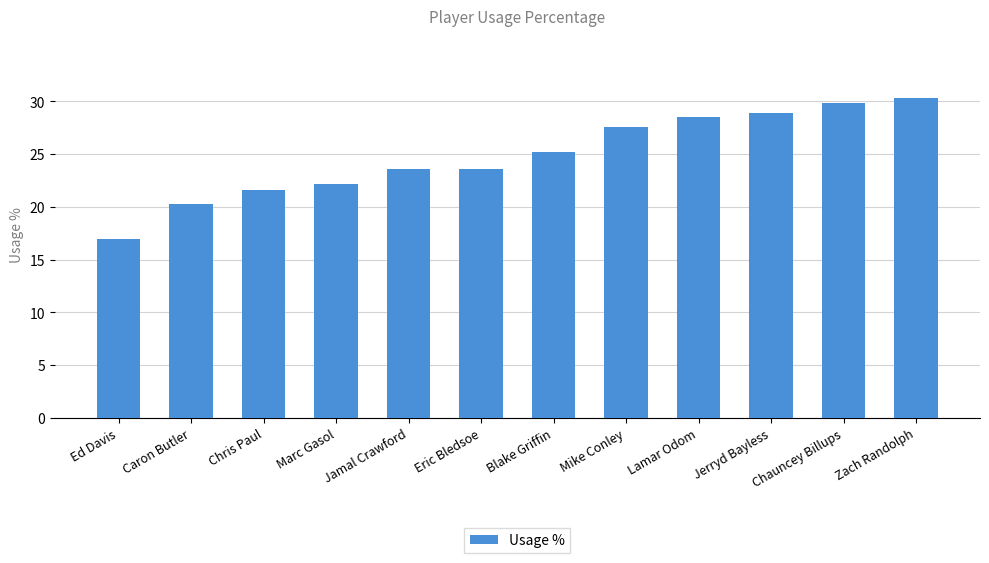

How many bars are there in total?

12